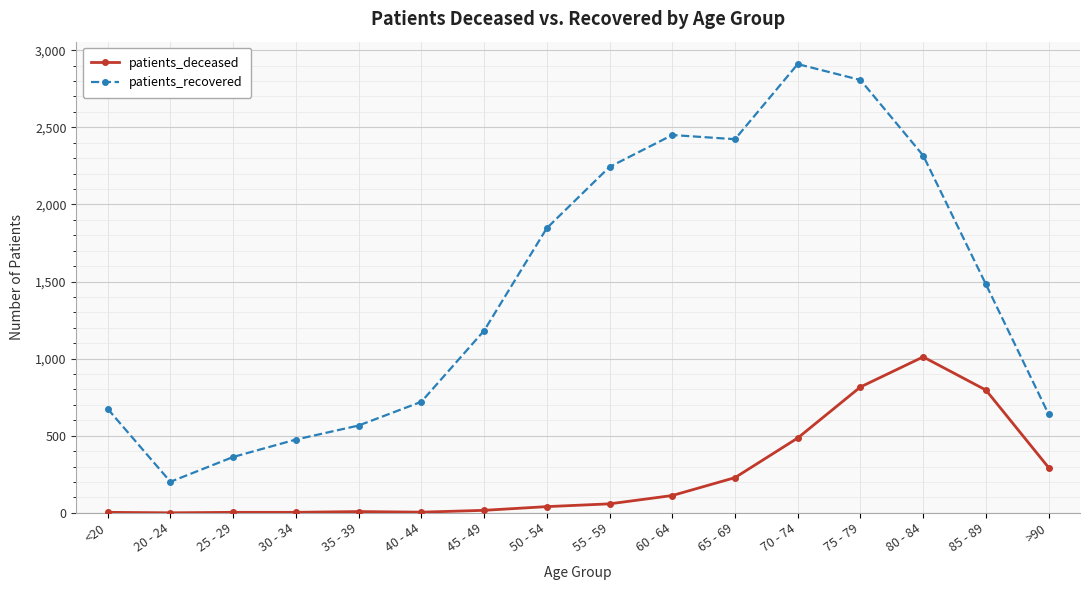

Which series has the largest total across all categories?

patients_recovered